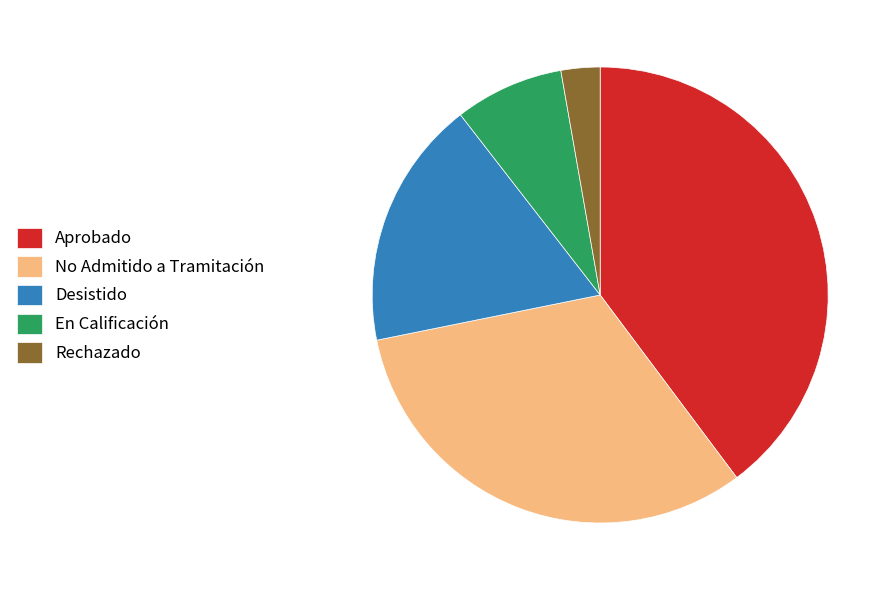

Combined, do Desistido and No Admitido a Tramitación account for over 50%?

No